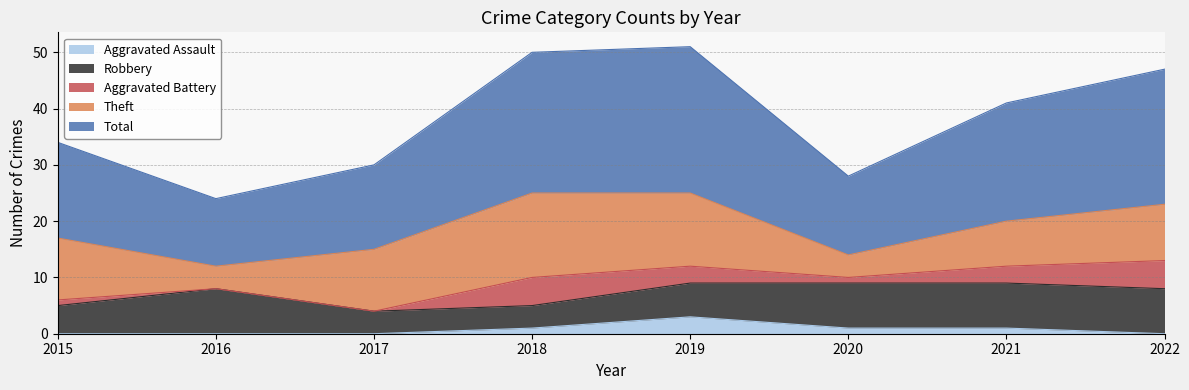

Which category has the lowest value in the Total series?

2016